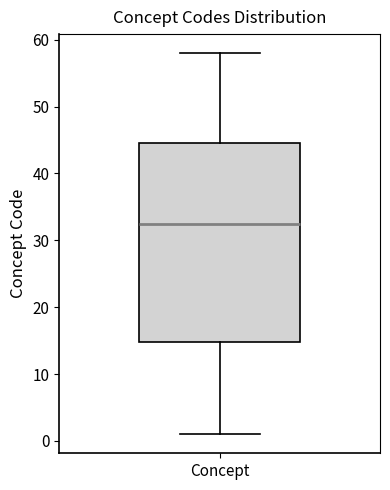

Transcribe this box plot: give where the median line is, the range the box spans, and where the two whiskers end, as read against the y-axis. The values are not printed on the chart, so give them approximately, as read against the axis.

median 33, box 15 to 45, whiskers 1 to 58